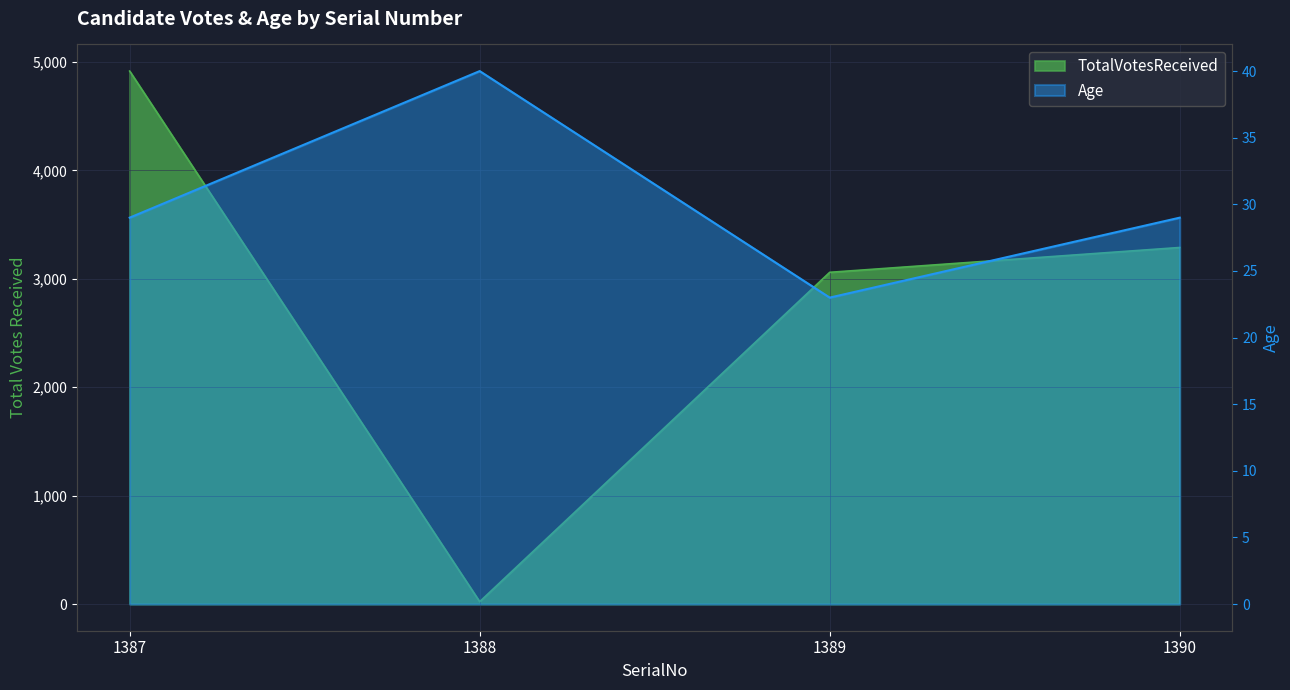

Which has a higher value, 1387 or 1388?

1387